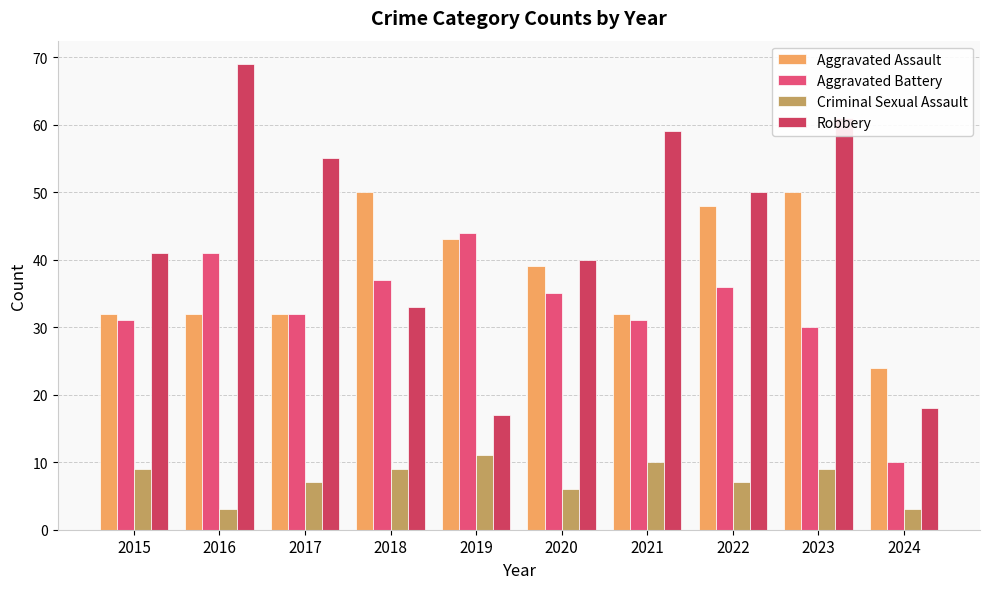

What is the value of the Aggravated Assault bar at the 1st from the left?

32